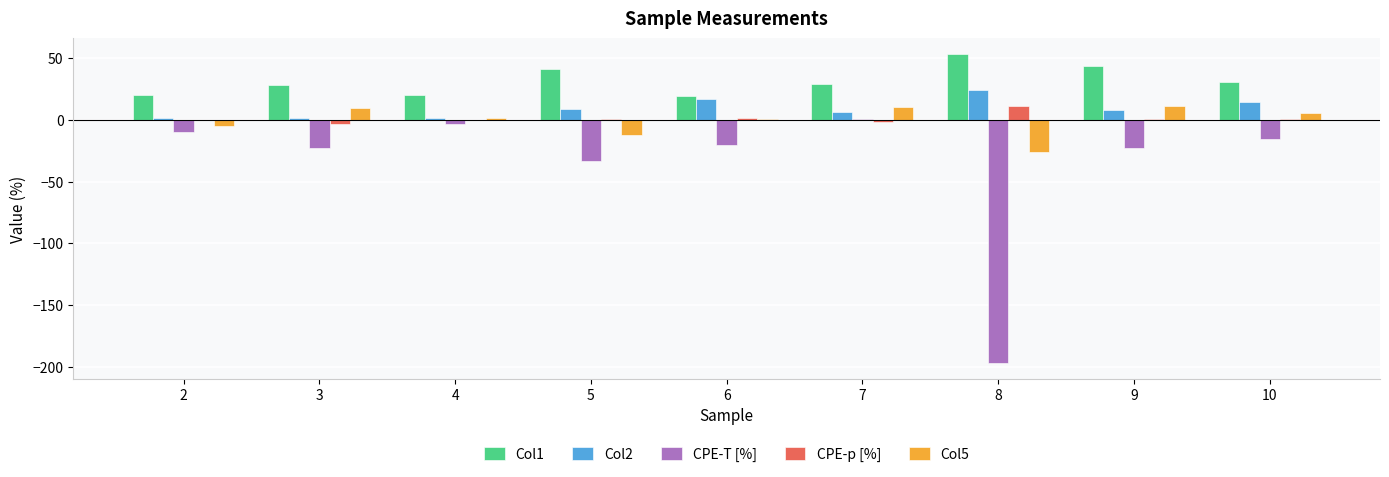

Which series has the widest spread of values?

CPE-T [%]